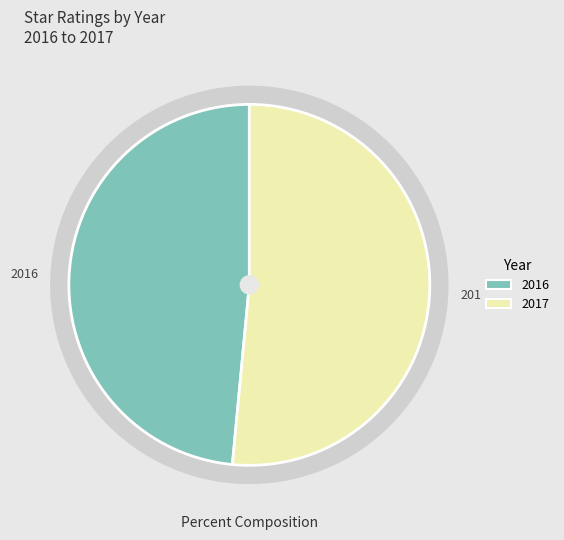

To the nearest percent, what is the average slice percentage?

50%